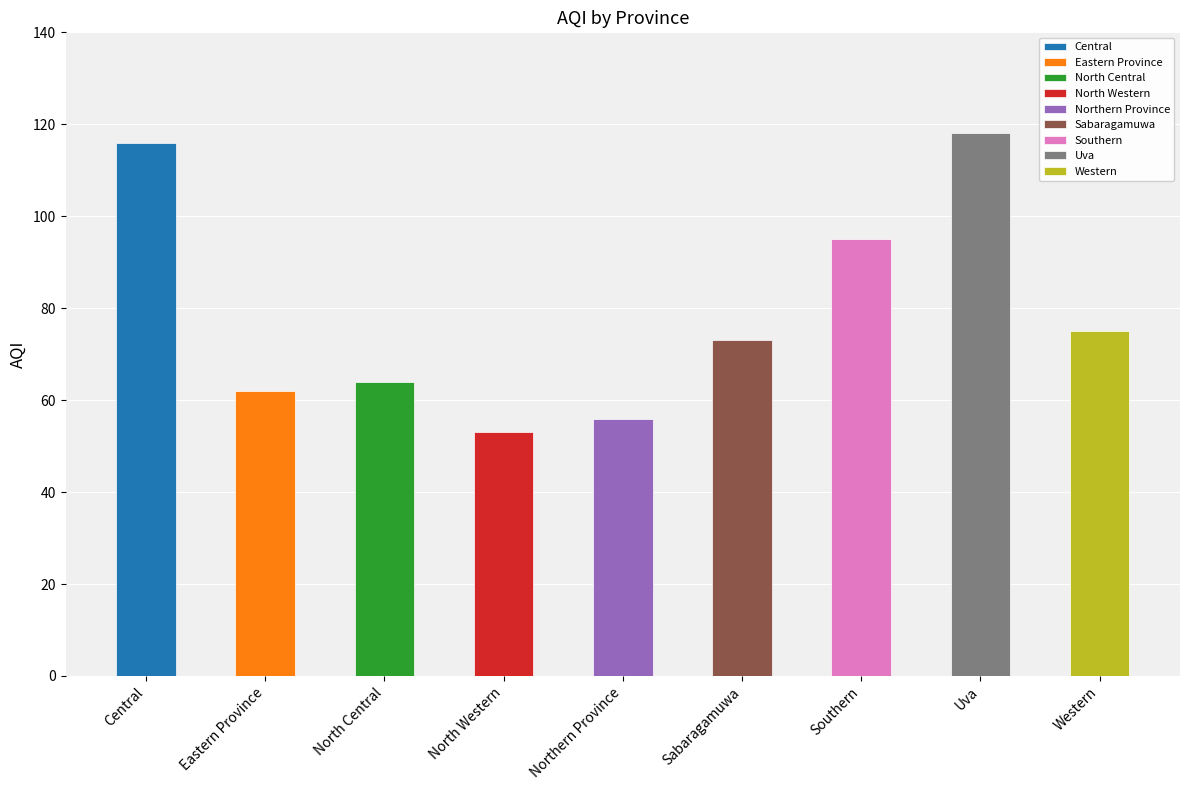

Count the number of values greater than 73.

4